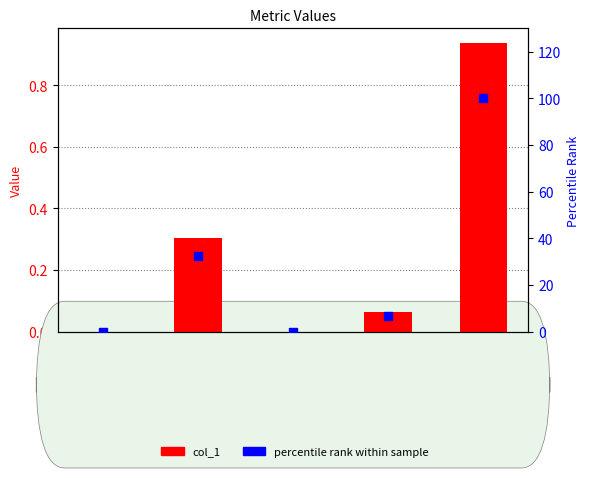

At which category is the sum across all series the highest?

Inference Time